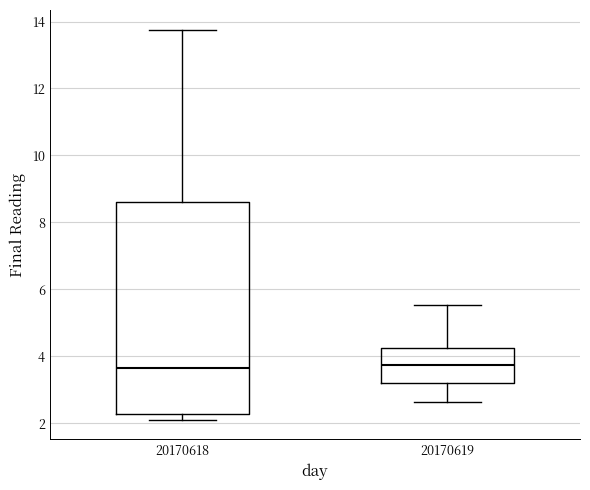

Reading left to right, transcribe this box plot: for each box, give where its median line is, the range the box spans, and where its two whiskers end, as read against the y-axis. The values are not printed on the chart, so give them approximately, as read against the axis.

20170618: median 3.6, box 2.2 to 8.6, whiskers 2.2 (just below the box's lower edge) to 13.8
20170619: median 3.8, box 3.2 to 4.2, whiskers 2.6 to 5.6